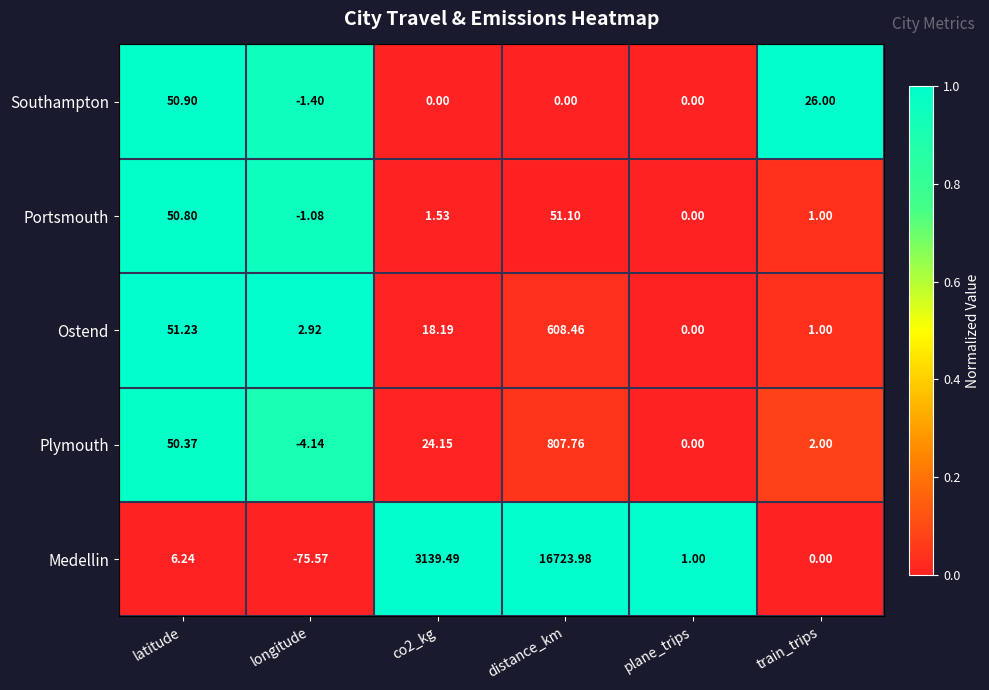

How many values in the Ostend series exceed 18?

3